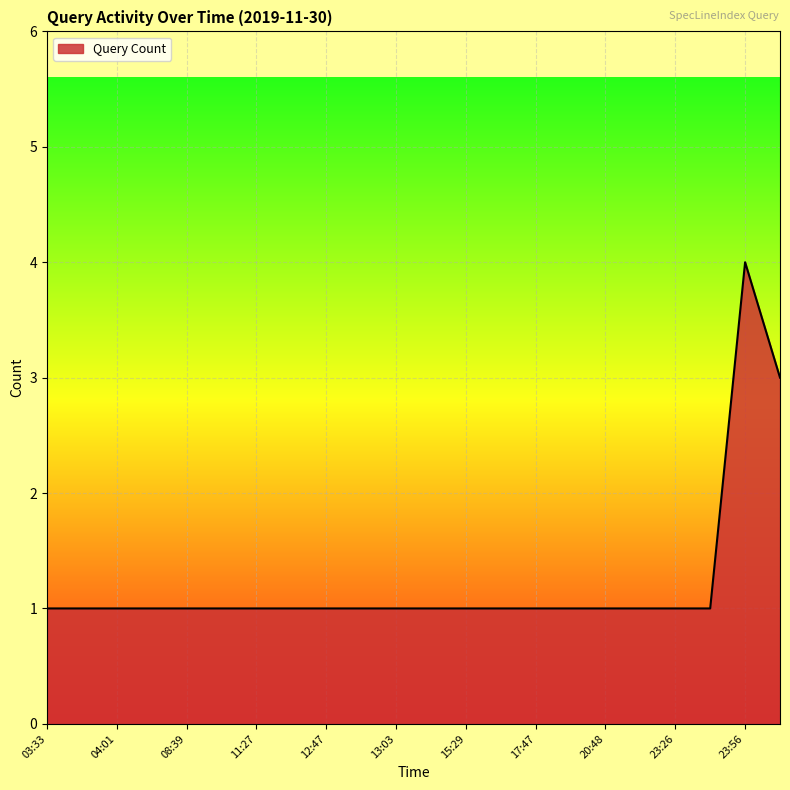

What is the difference between the maximum and minimum values?

3